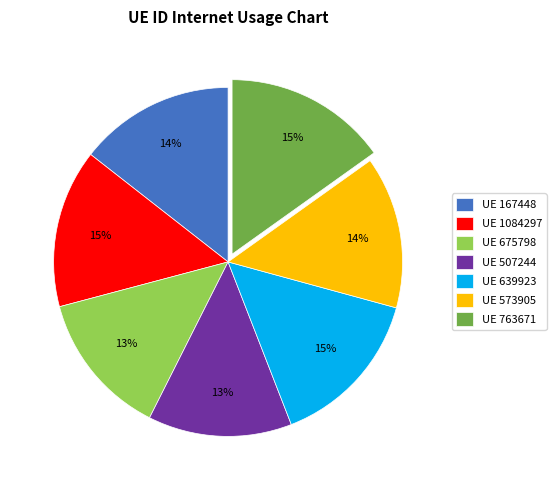

Between UE 573905 and UE 675798, which is larger?

UE 573905